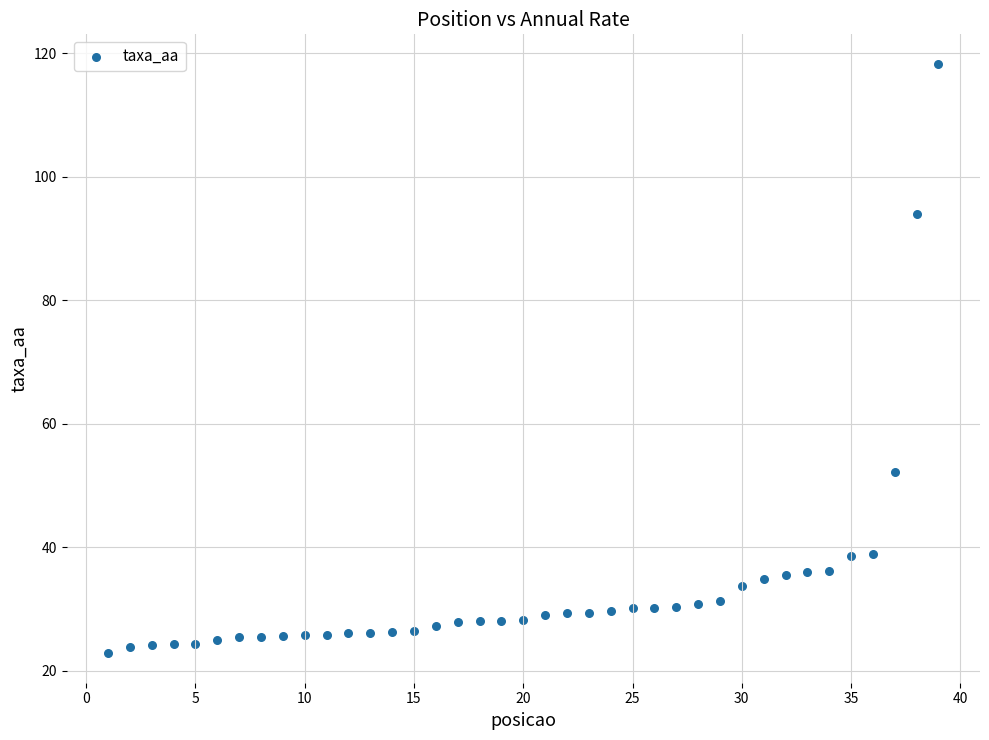

What Y value in the scatter plot is closest to 70?

52.1